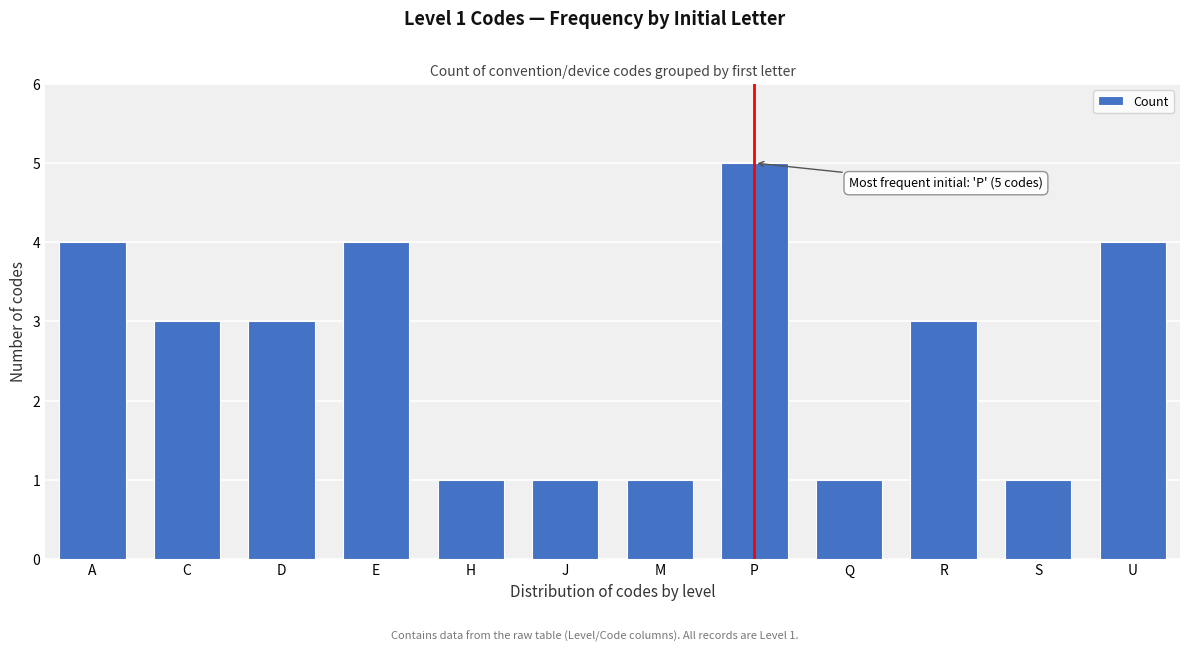

Reading left to right, what are all the values shown in this chart?

4	3	3	4	1	1	1	5	1	3	1	4